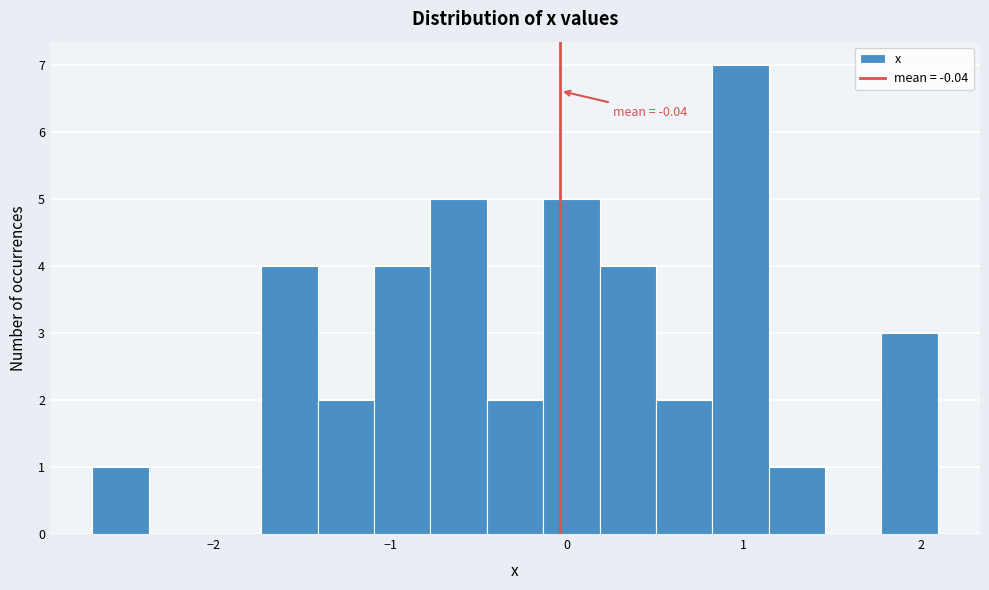

Around what value on the x-axis is the tallest bar? Give the approximate position of its centre, as read against the axis.

1.0